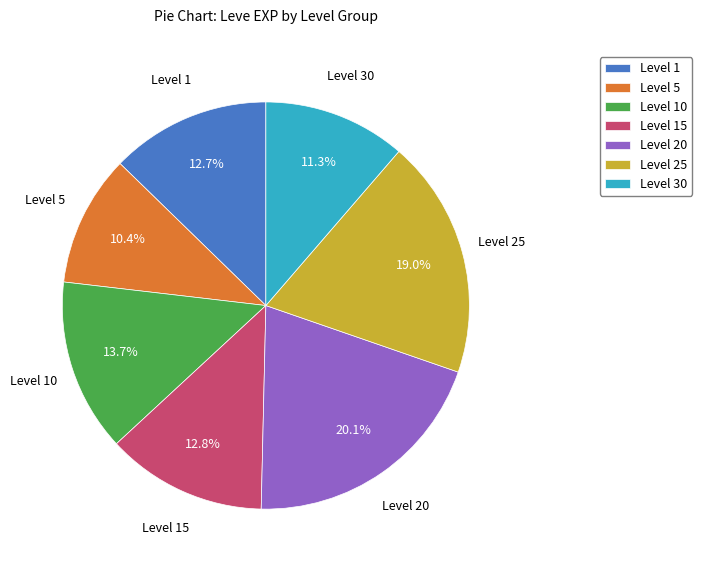

How many segments does this pie chart have?

7